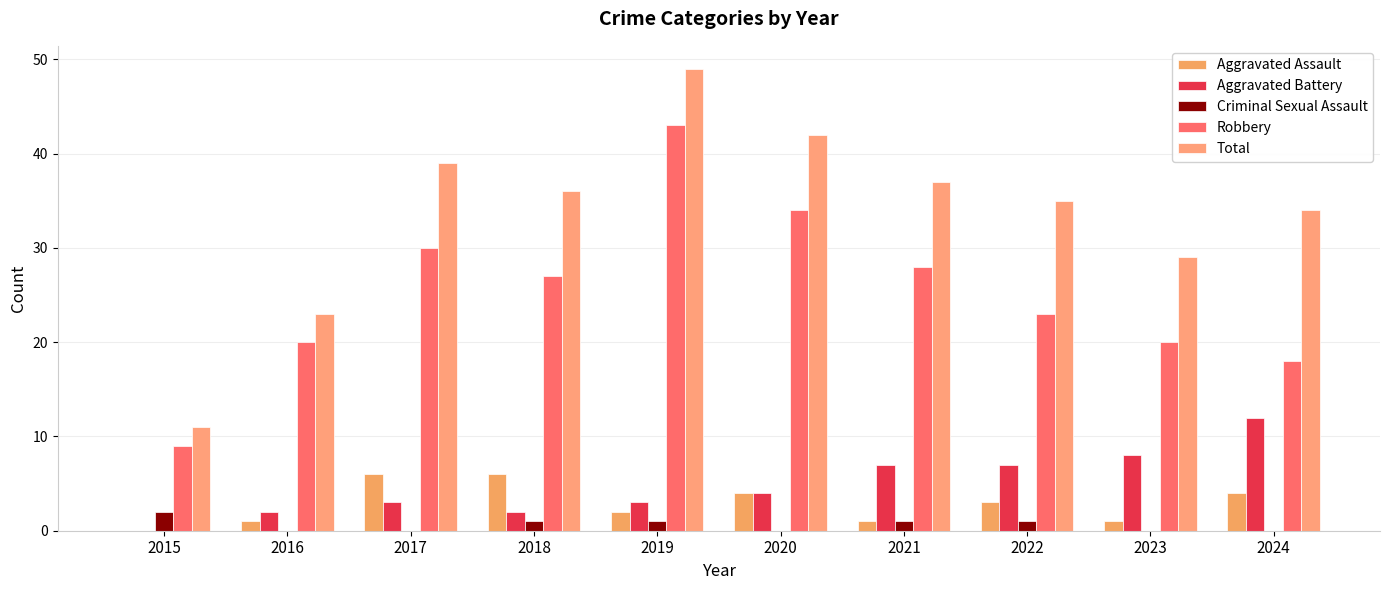

What is the total value across all series at 2015?

22